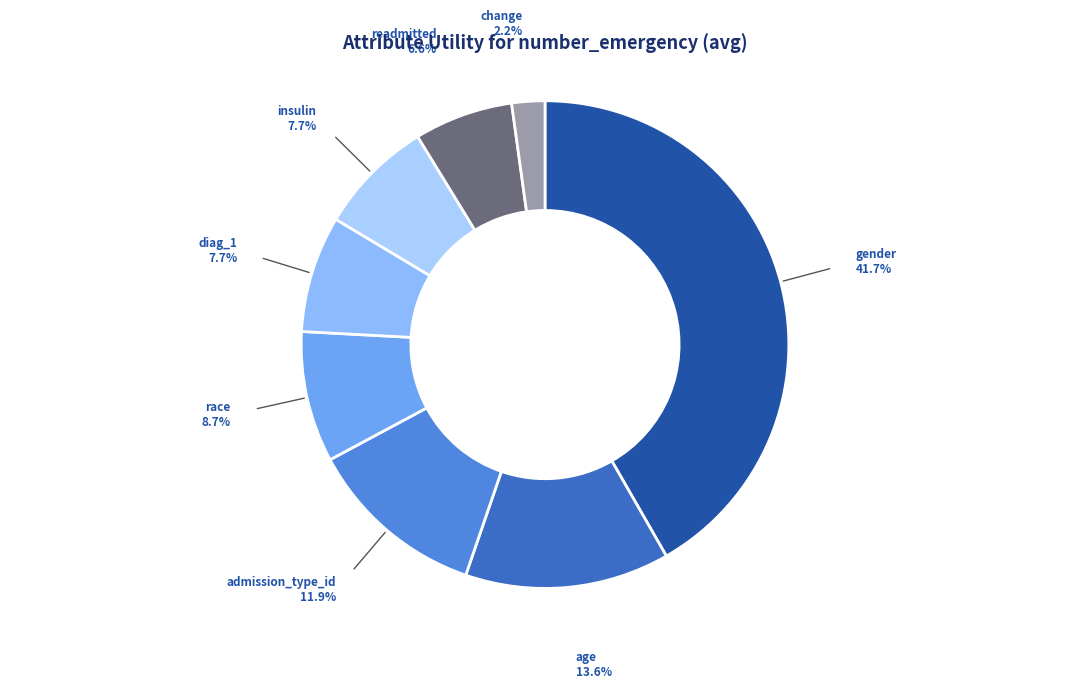

Does change account for over 50% of the chart?

No